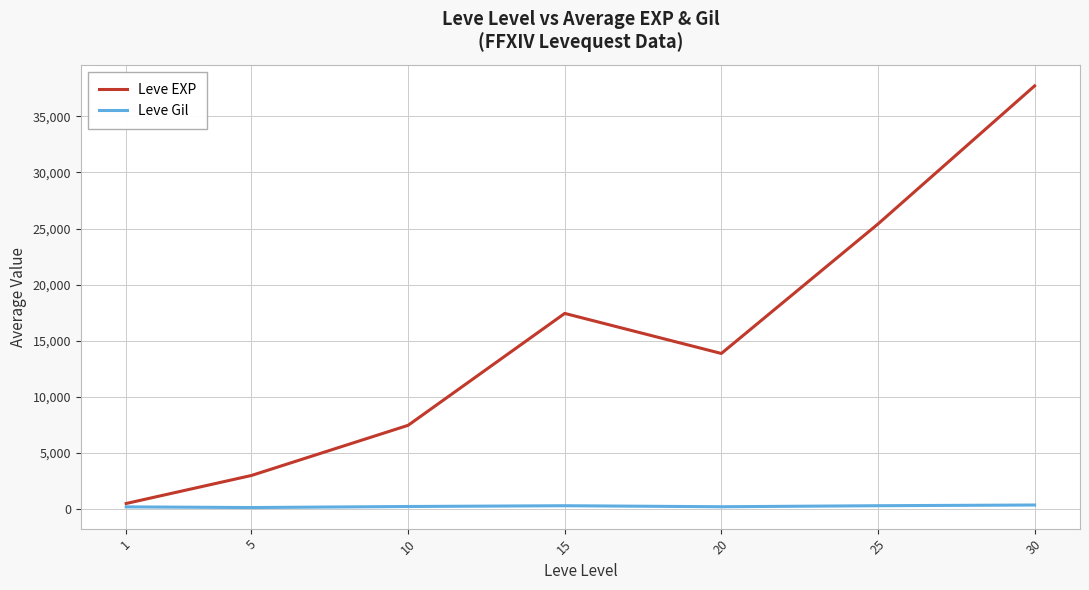

What value does the Leve EXP series have at 30?

37715.0